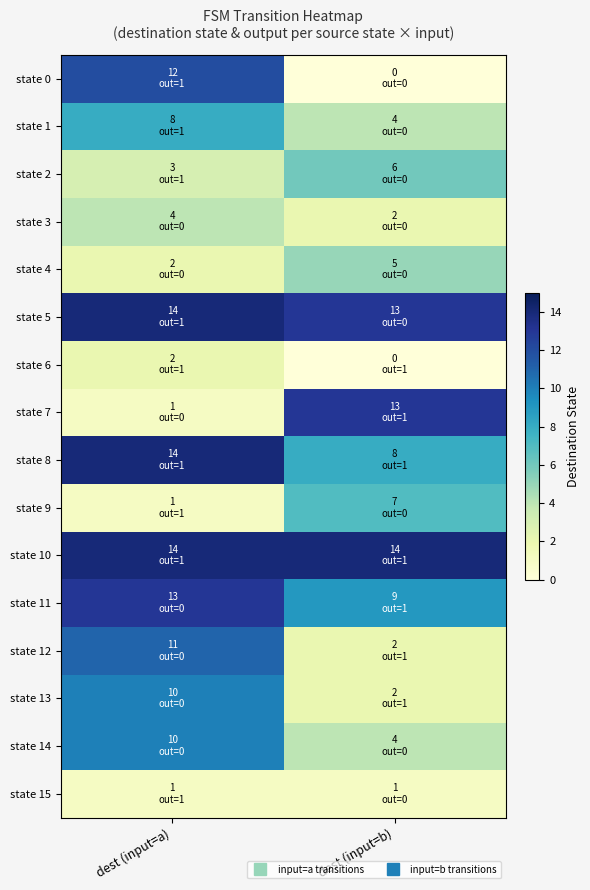

Reading left to right, what are all the values shown in this chart?

state 0: dest (input=a)=12	dest (input=b)=0
state 1: dest (input=a)=8	dest (input=b)=4
state 2: dest (input=a)=3	dest (input=b)=6
state 3: dest (input=a)=4	dest (input=b)=2
state 4: dest (input=a)=2	dest (input=b)=5
state 5: dest (input=a)=14	dest (input=b)=13
state 6: dest (input=a)=2	dest (input=b)=0
state 7: dest (input=a)=1	dest (input=b)=13
state 8: dest (input=a)=14	dest (input=b)=8
state 9: dest (input=a)=1	dest (input=b)=7
state 10: dest (input=a)=14	dest (input=b)=14
state 11: dest (input=a)=13	dest (input=b)=9
state 12: dest (input=a)=11	dest (input=b)=2
state 13: dest (input=a)=10	dest (input=b)=2
state 14: dest (input=a)=10	dest (input=b)=4
state 15: dest (input=a)=1	dest (input=b)=1